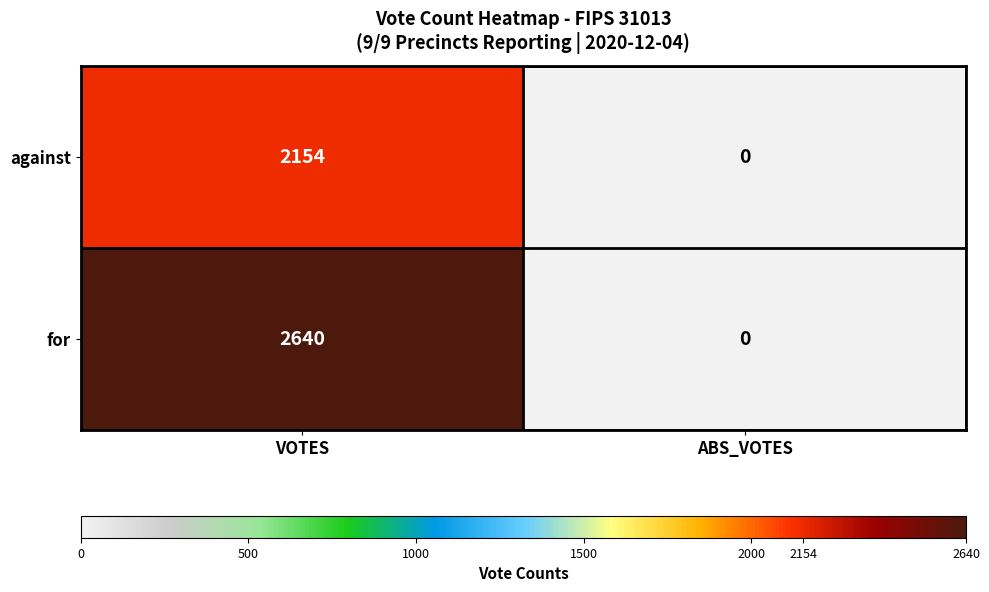

Which series has the largest range (max minus min)?

for